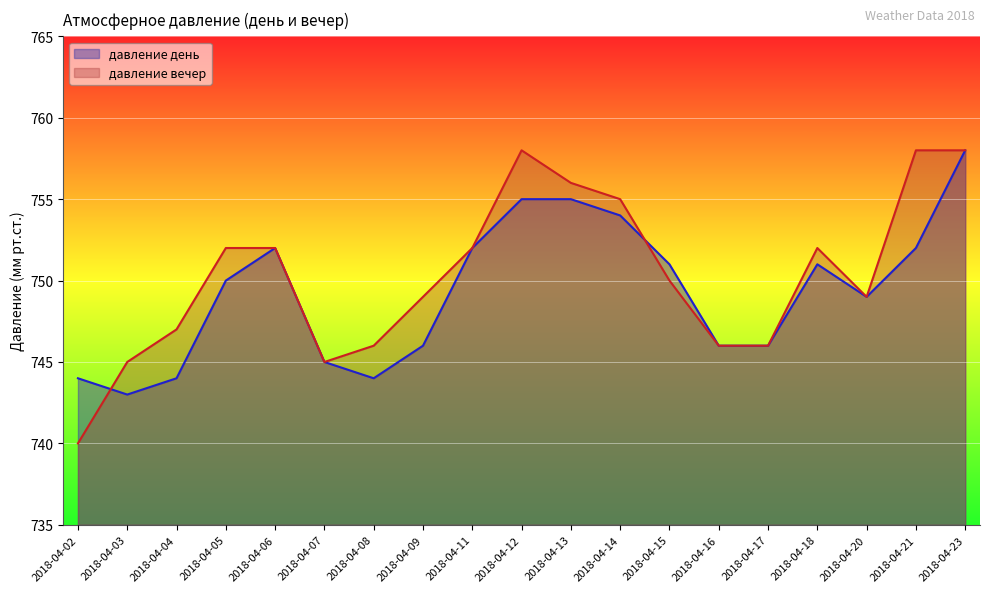

Does the chart display data point markers on the line(s)?

No